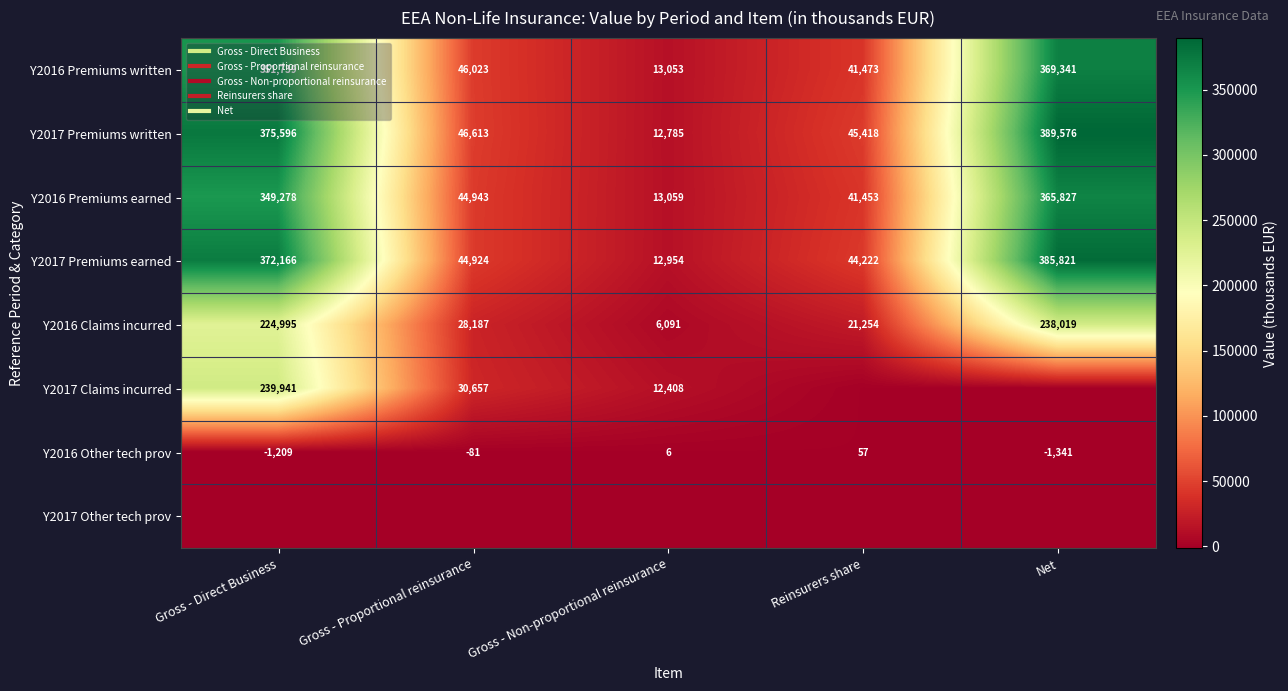

What is the approximate value of Y2016 Premiums earned at Reinsurers share?

41453.1